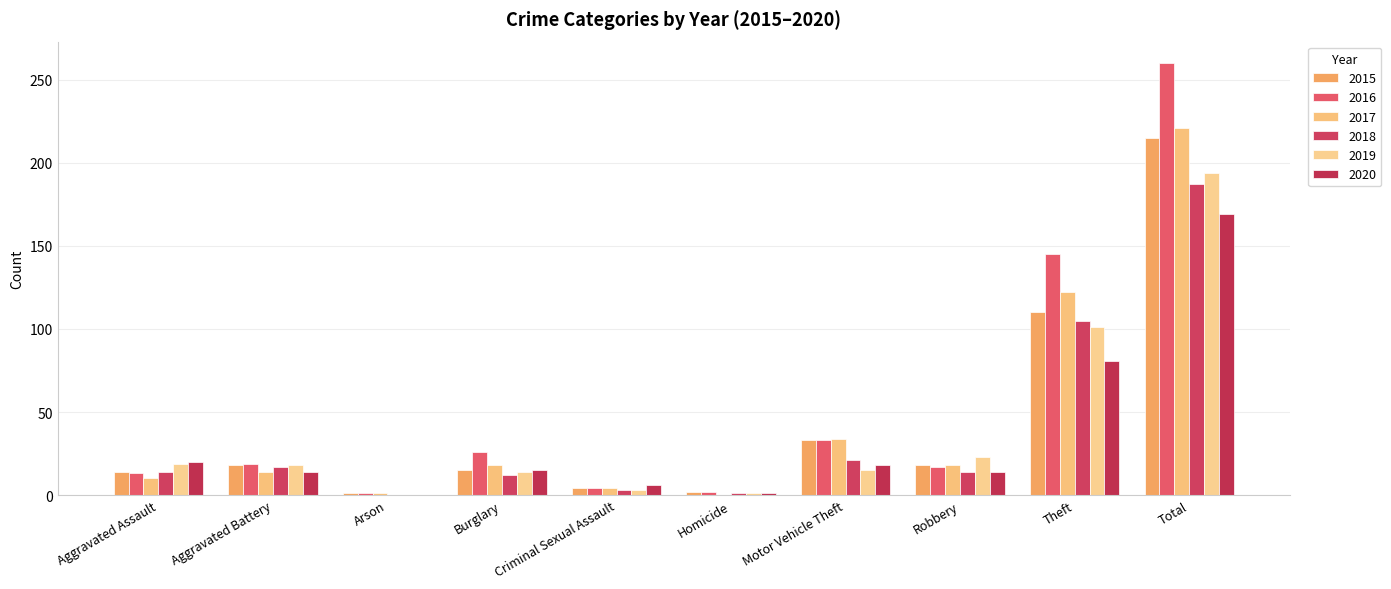

At which label does 2017 first exceed 18?

Motor Vehicle Theft